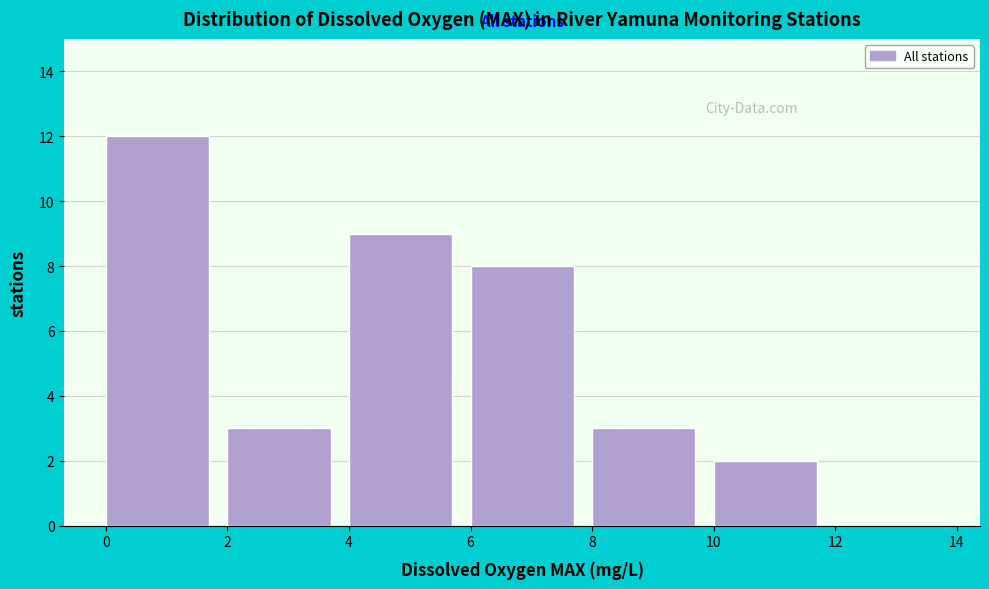

What is the height of the bar covering 4 to 6 on the x-axis? The values are not printed on the chart, so give them approximately, as read against the axis.

9